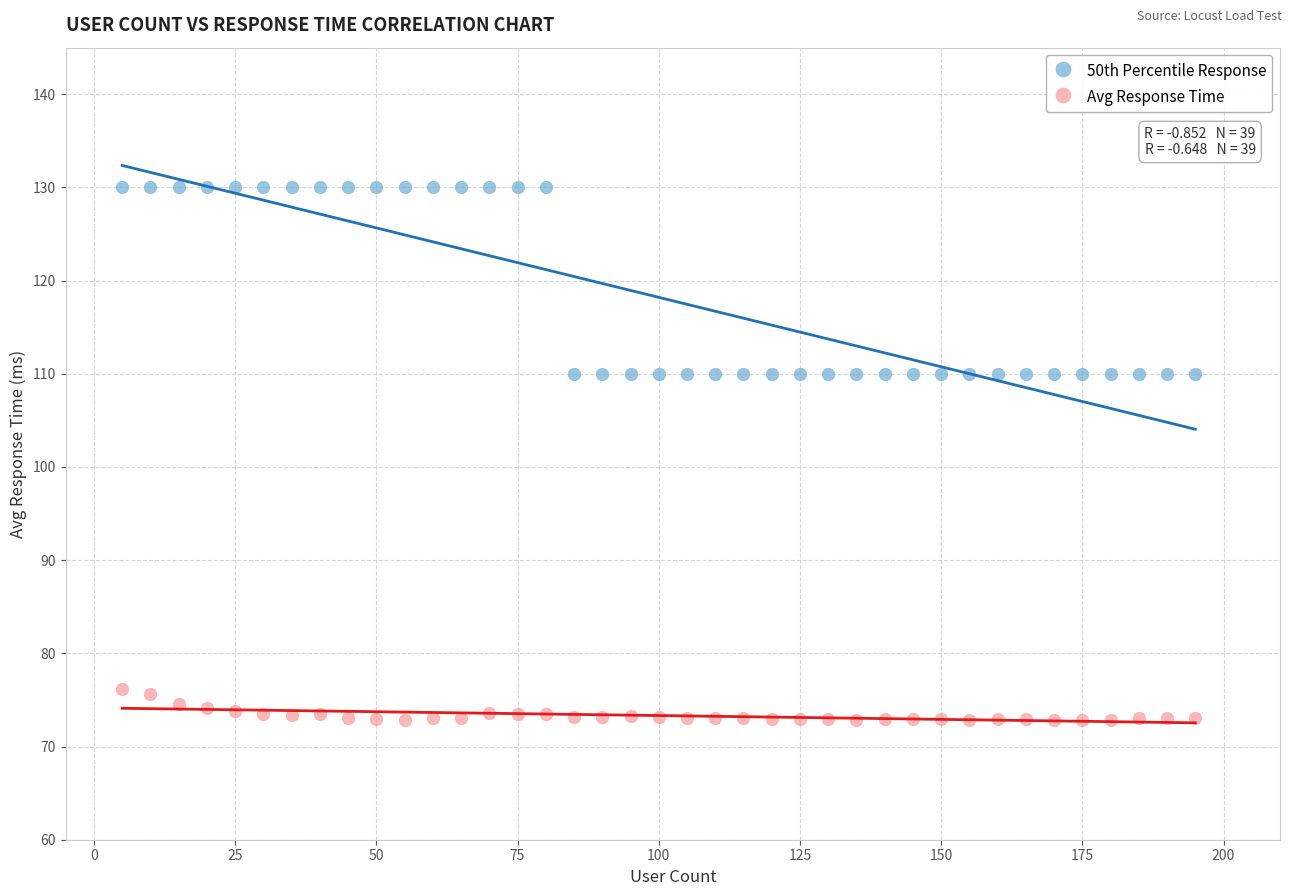

Across all data points, what is the range of X values (max minus min)?

190.0